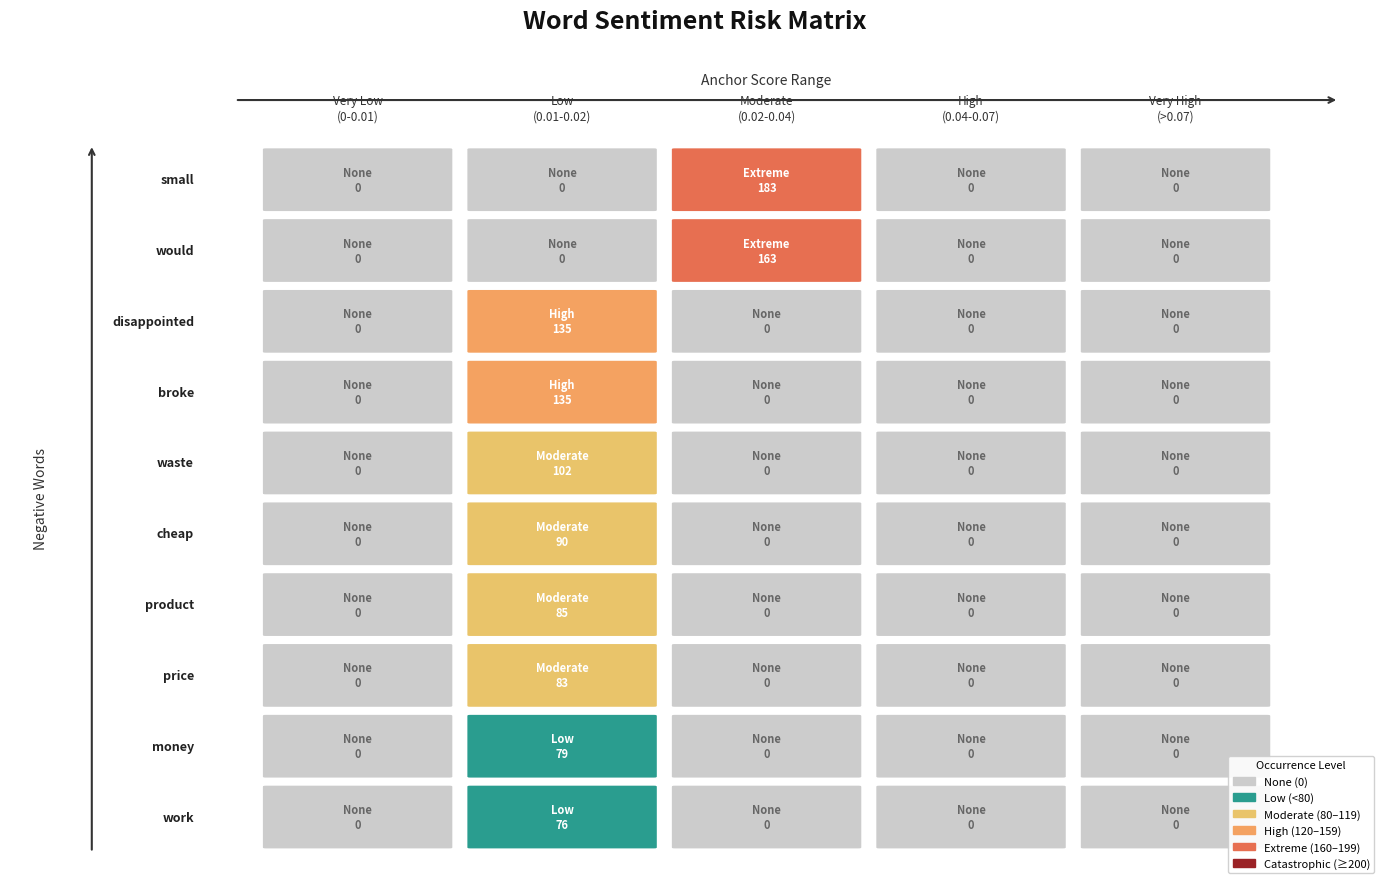

At which label is True closest to 368?

would